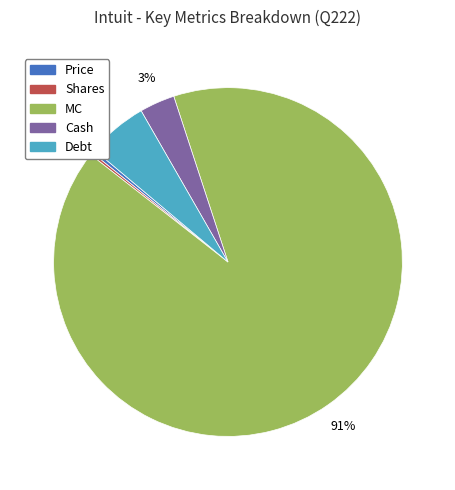

Which has a higher value, Cash or Debt?

Debt